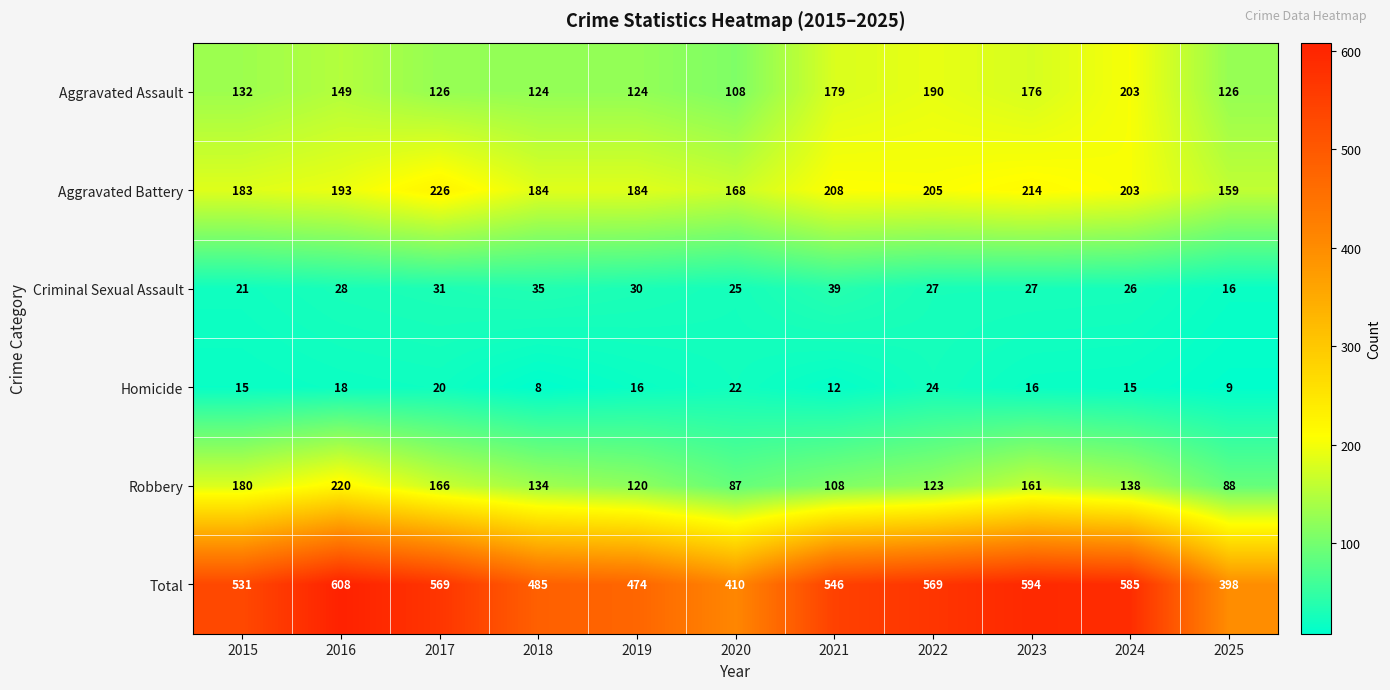

Which category has the lowest value in the Homicide series?

2018